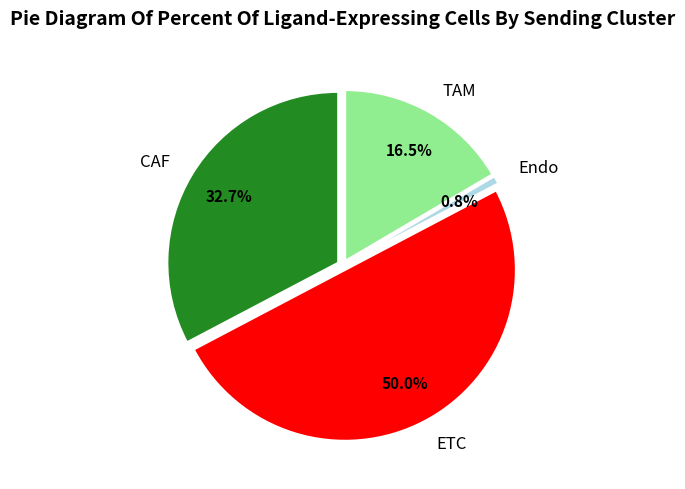

To the nearest percent, what is the average slice percentage?

25%